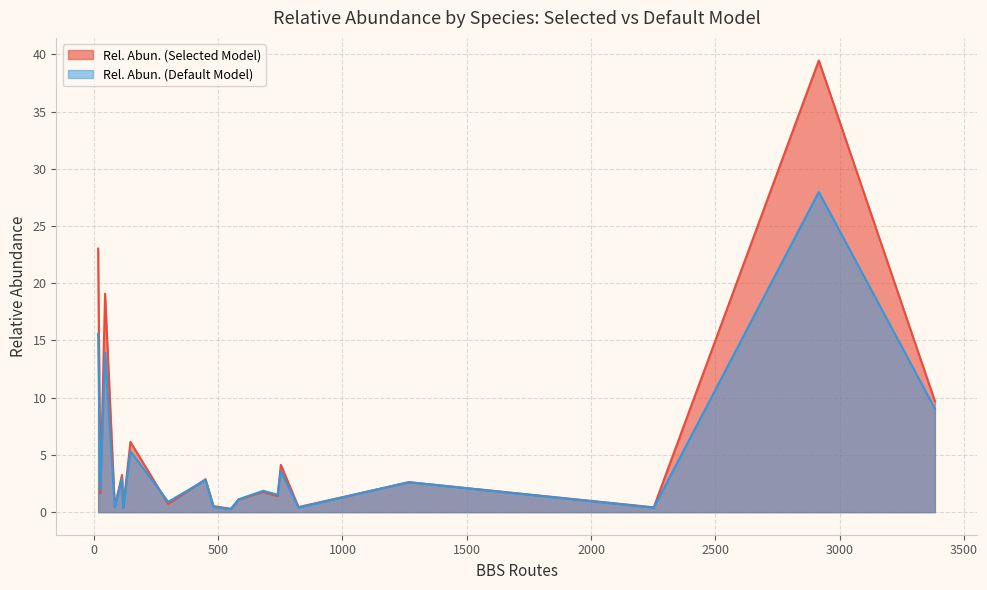

Which series has the largest range (max minus min)?

Rel. Abun. (Selected Model)